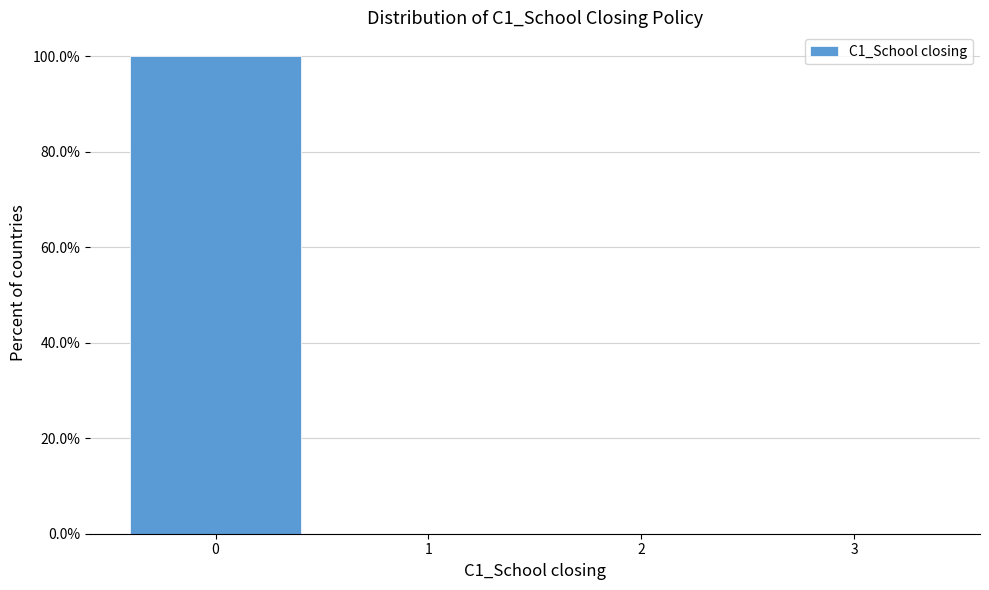

Reading left to right, list every bar in this chart as the range it spans on the x-axis followed by its height. The values are not printed on the chart, so give them approximately, as read against the axis.

-0.5 to 0.5: 100
0.5 to 1.5: 0
1.5 to 2.5: 0
2.5 to 3.5: 0